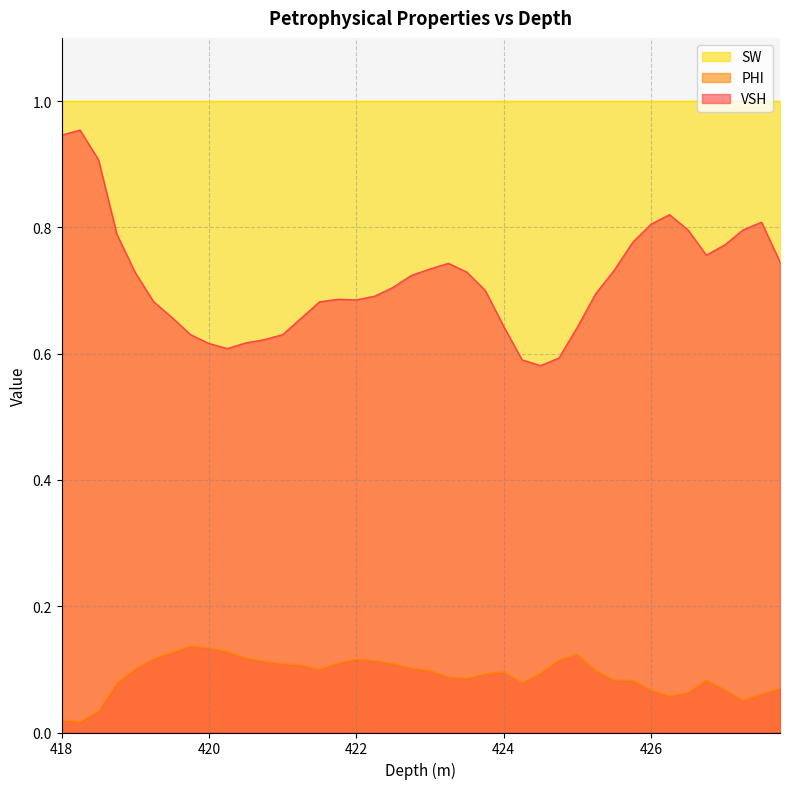

What is the average value of the VSH series?

0.7